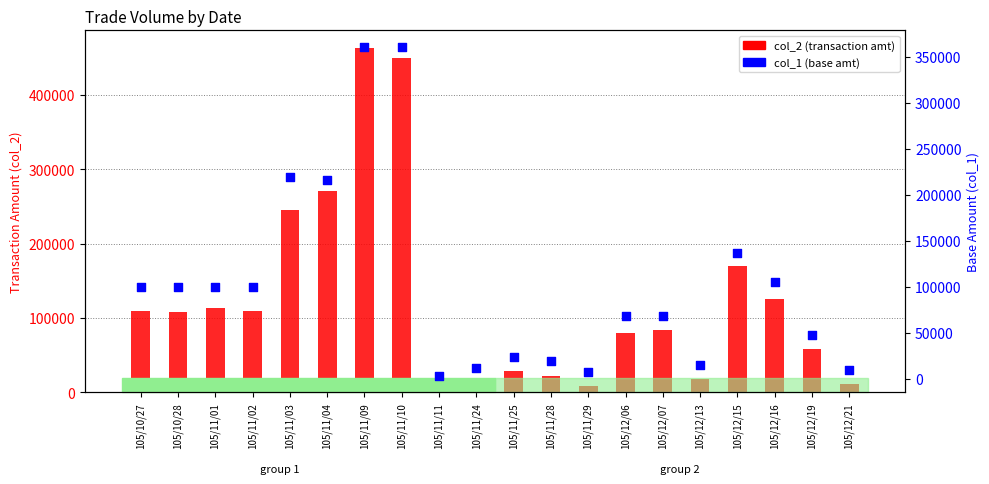

At how many categories does at least one series exceed 448246?

2